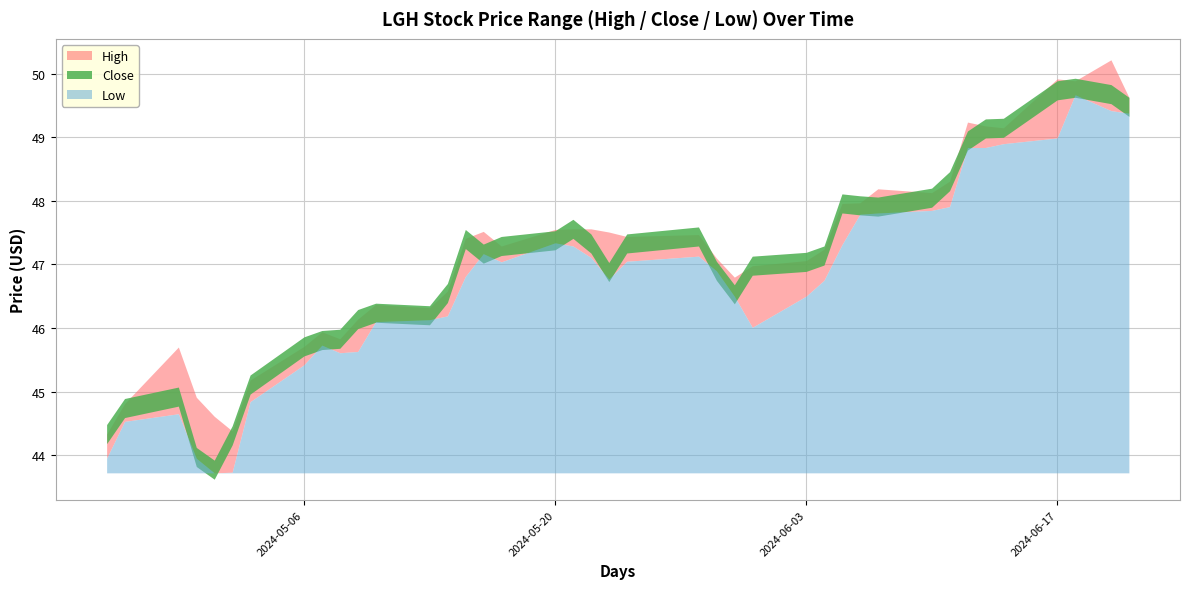

What position from the left is 2024-05-06?

8